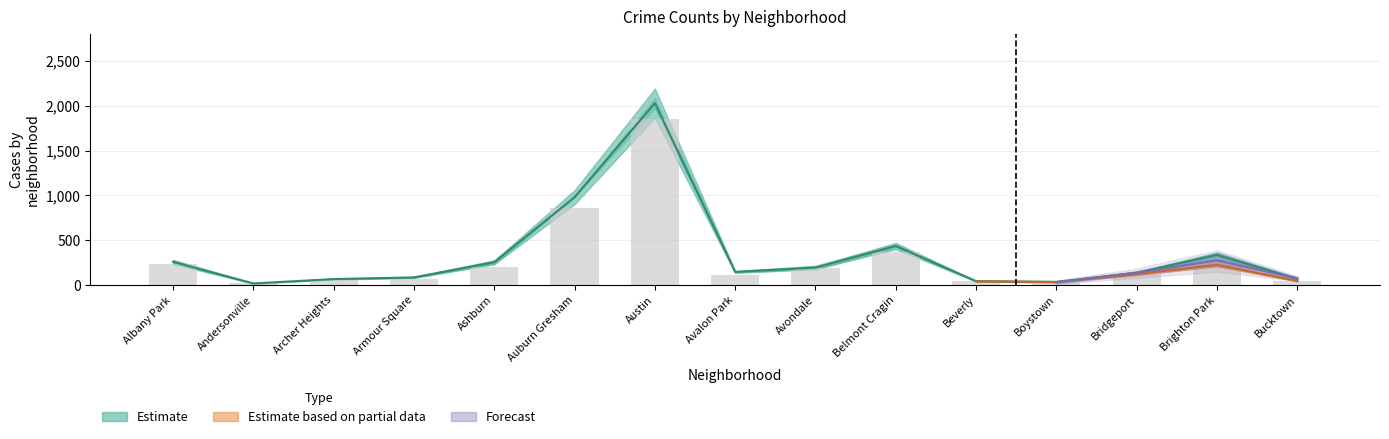

What is the difference between the 2021 values at Auburn Gresham and Andersonville?

786